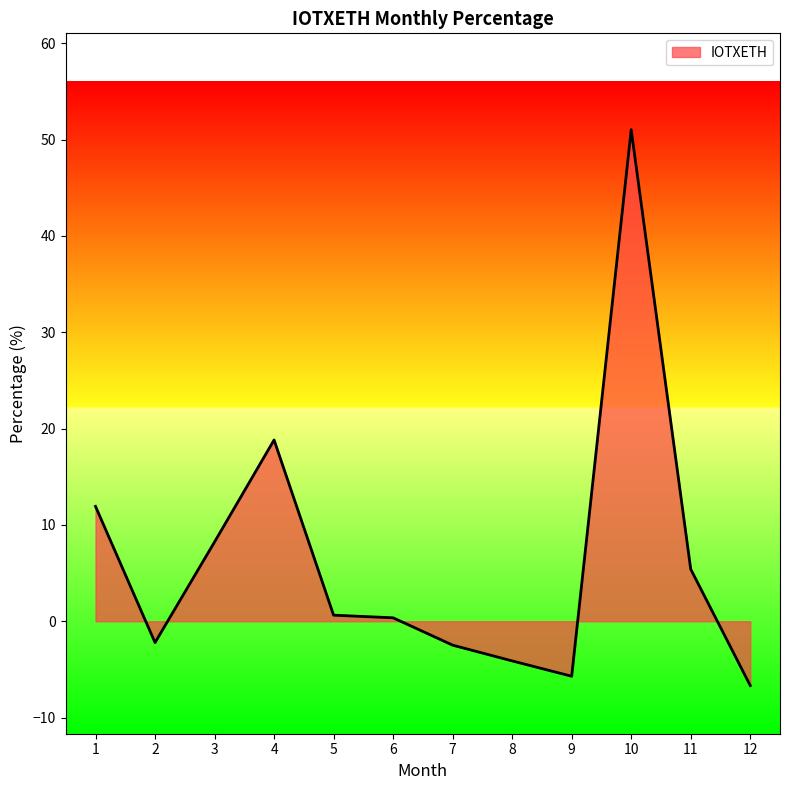

True or false: there are more than 1 points higher than both neighbors.

True